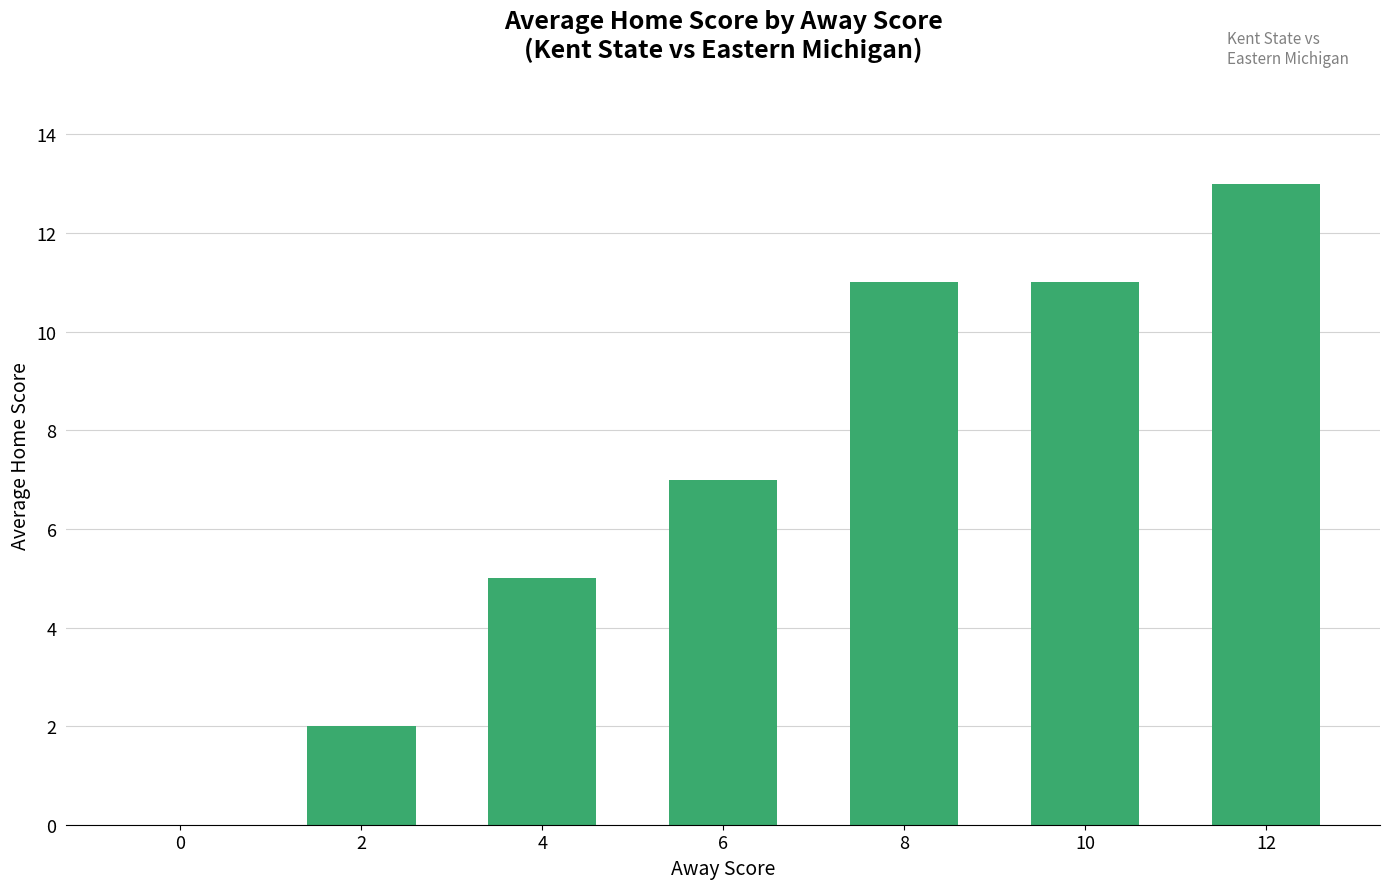

The value at 0 is 7. True or false?

False